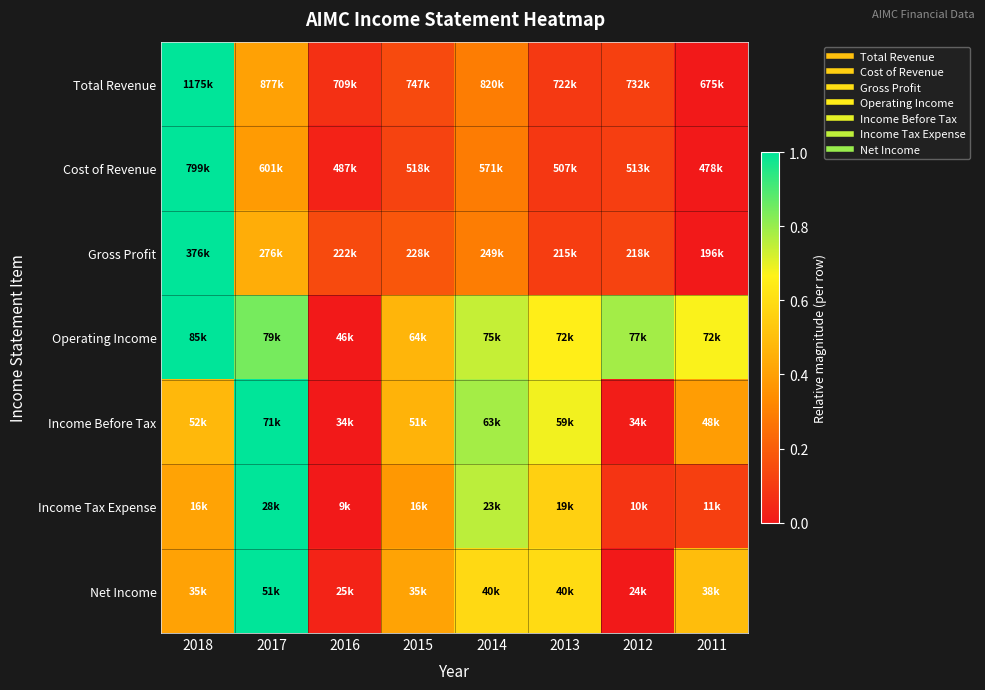

What is the total value across all series at 2017?

5.1